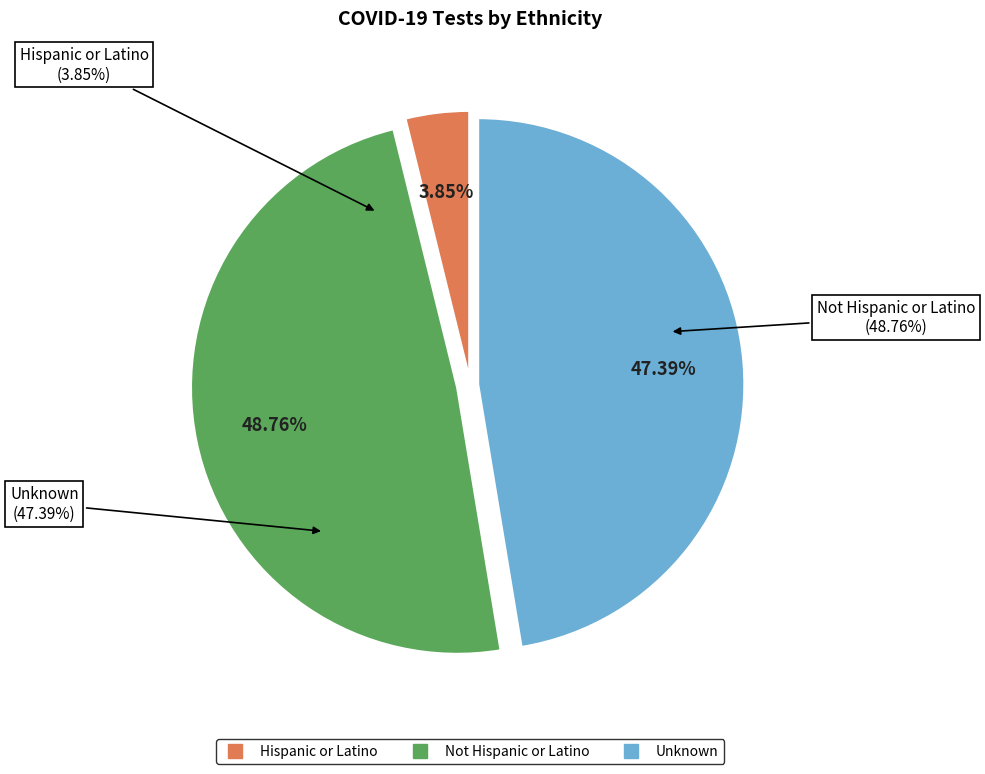

How many slices are in this pie chart?

3